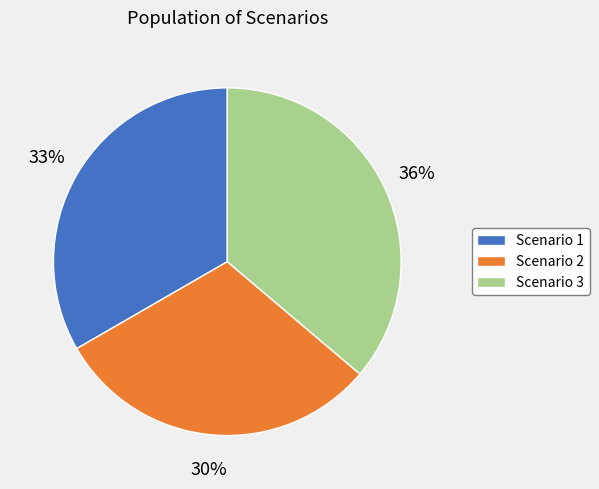

Does Scenario 1 represent more than half of the total?

No